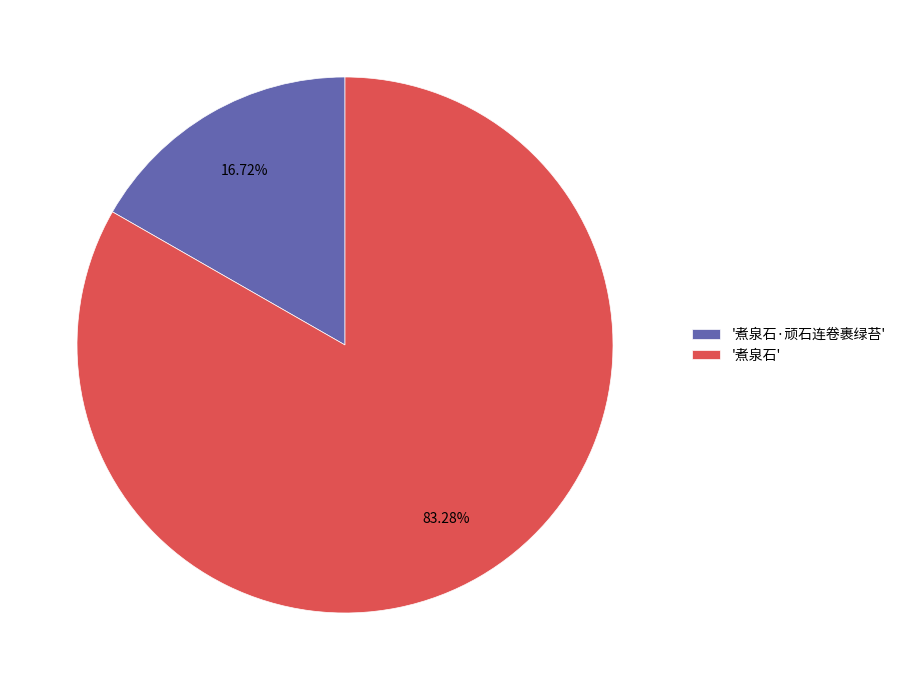

Combined, do '煮泉石·顽石连卷裹绿苔' and '煮泉石' account for over 50%?

Yes